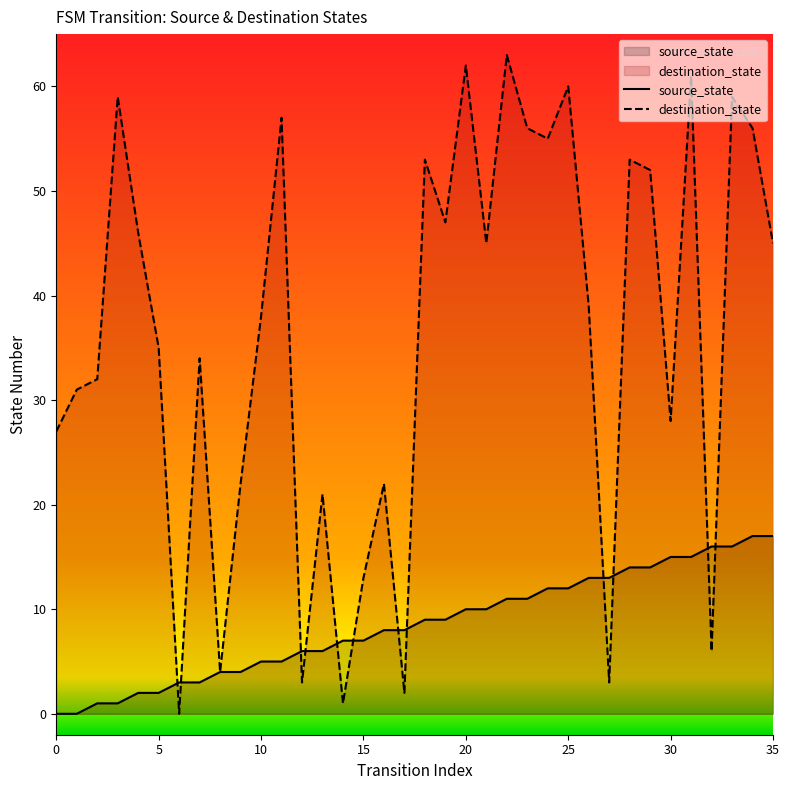

Which series contains the highest Y value?

destination_state